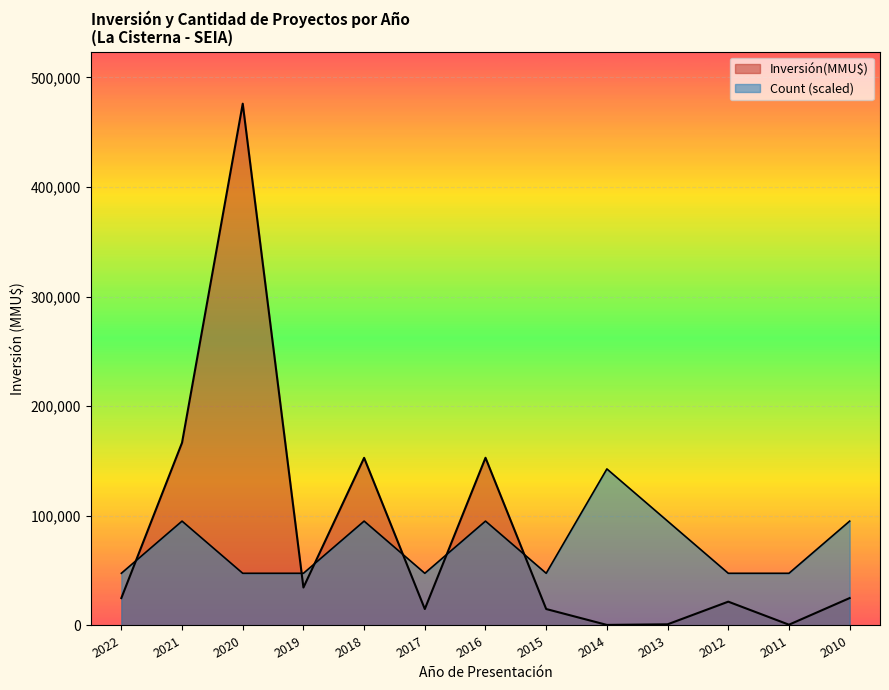

What are all the series names shown in the legend?

Count, Inversión(MMU$)